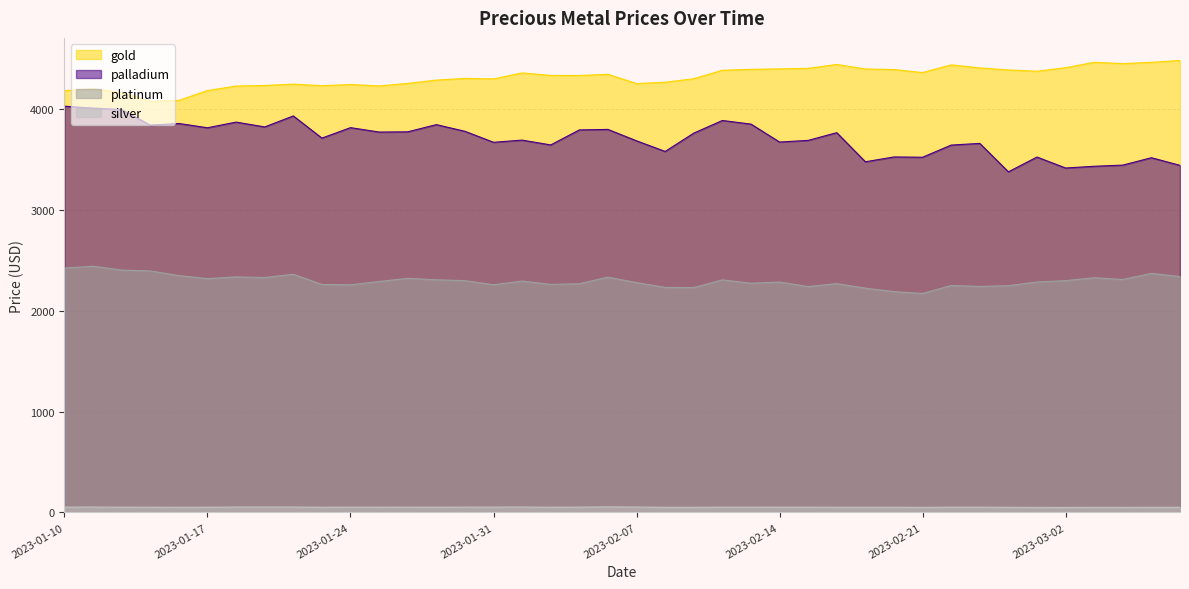

What is the value of the silver point at the 18th from the left?

51.8